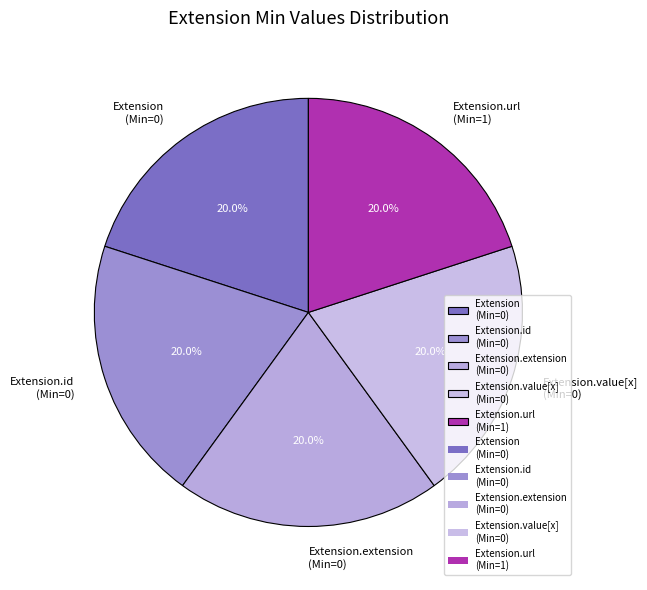

To the nearest percent, what is the average slice percentage?

20%